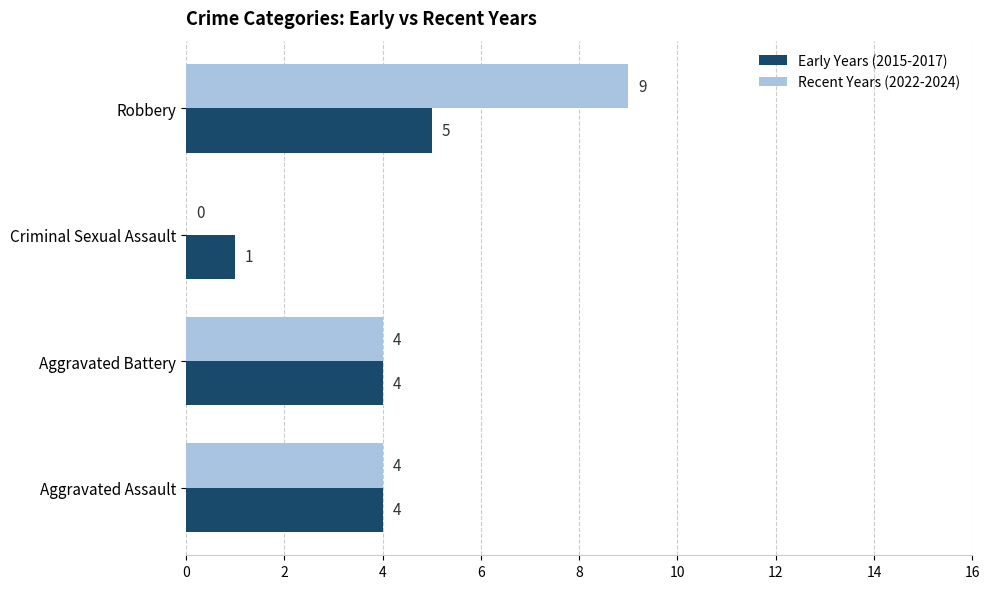

Is it true that Recent Years (2022-2024) equals 1 at Aggravated Assault?

False